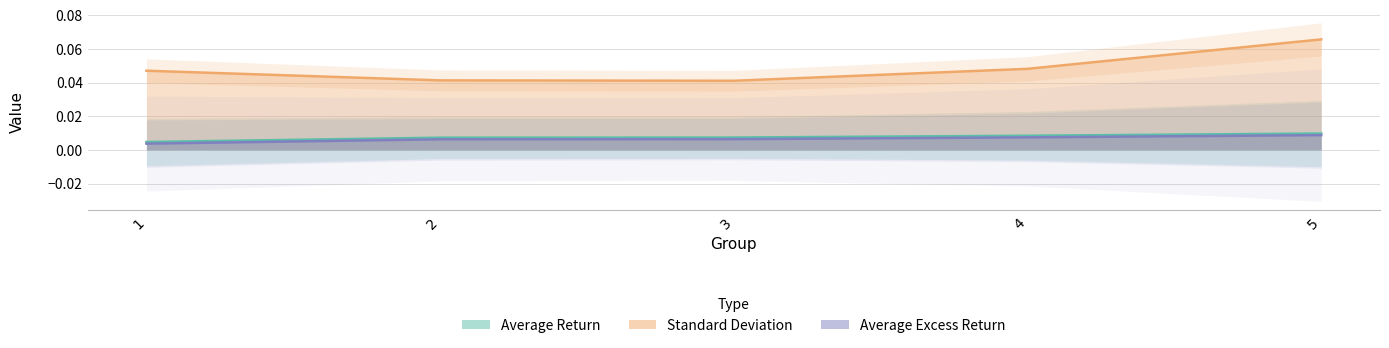

Where is Standard Deviation nearest to the value 0?

3